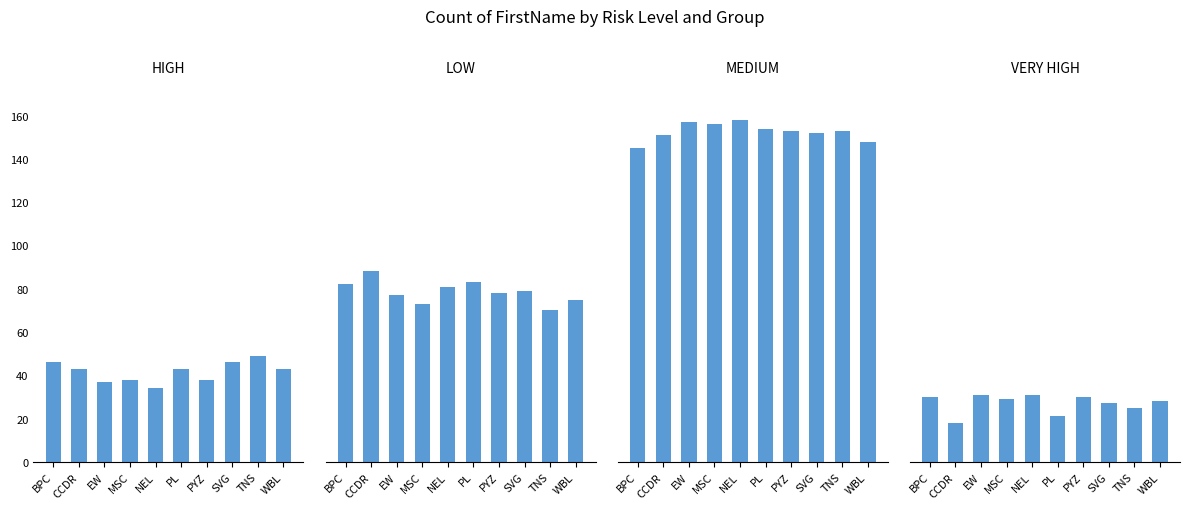

Are the bars grouped side by side (vs. stacked)?

Yes